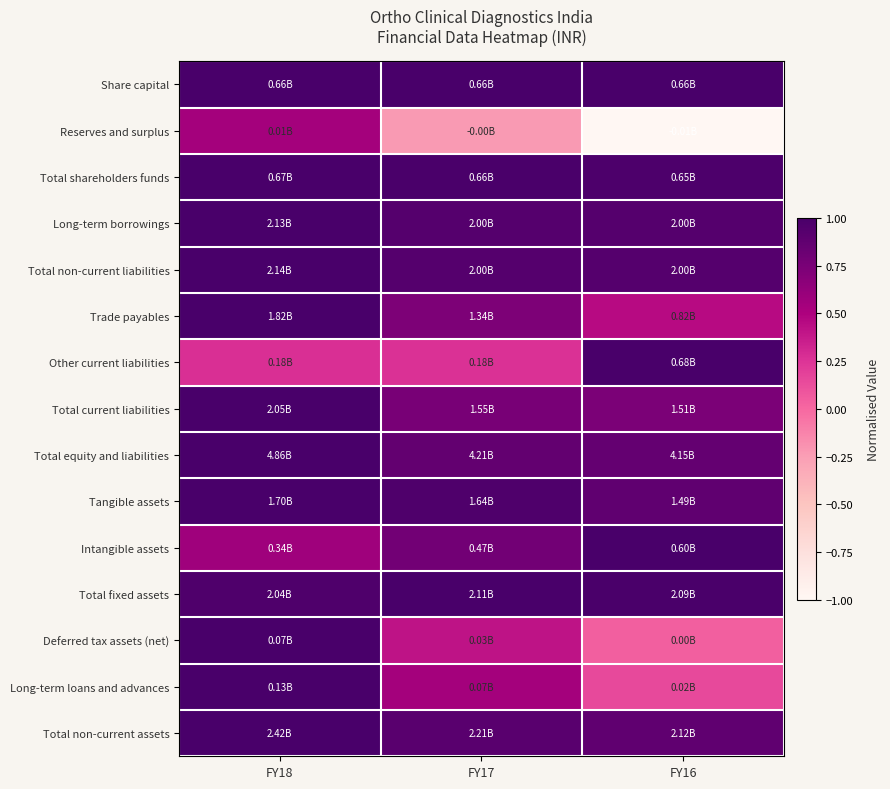

Between FY16 and FY18, which is larger?

FY16